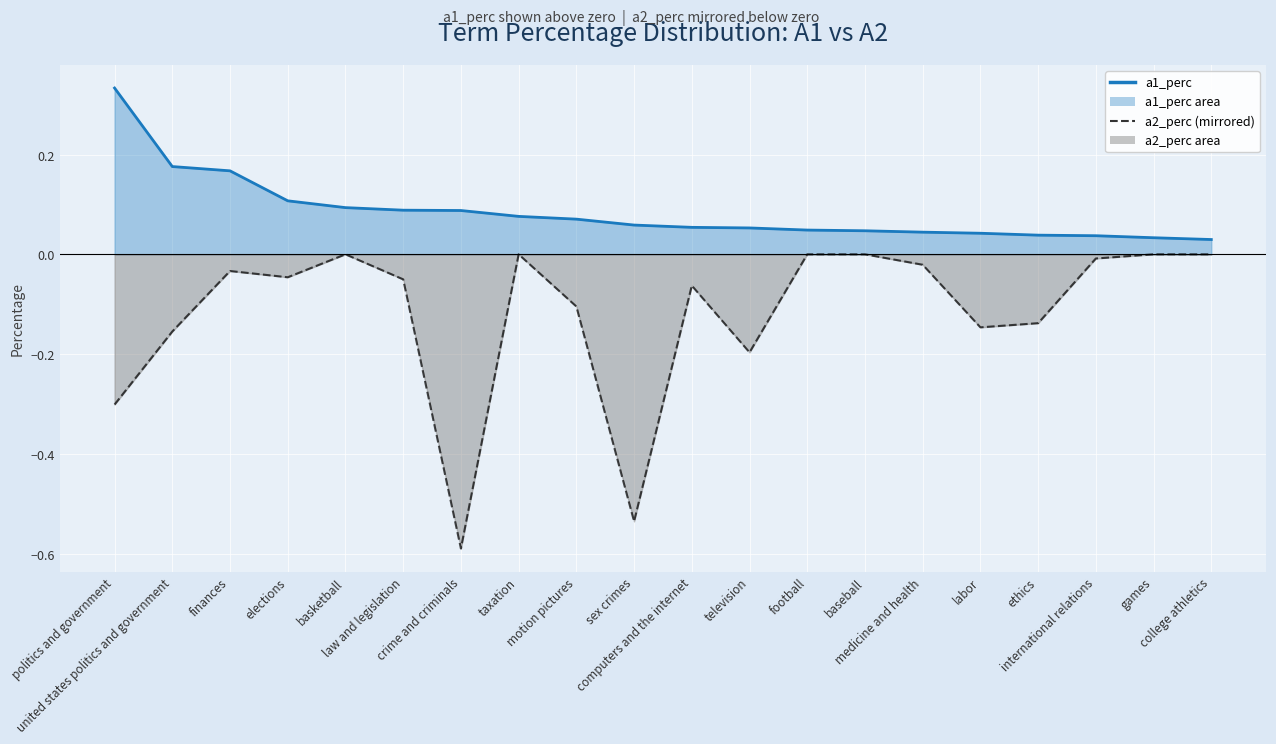

How many categories are shown in the chart?

20